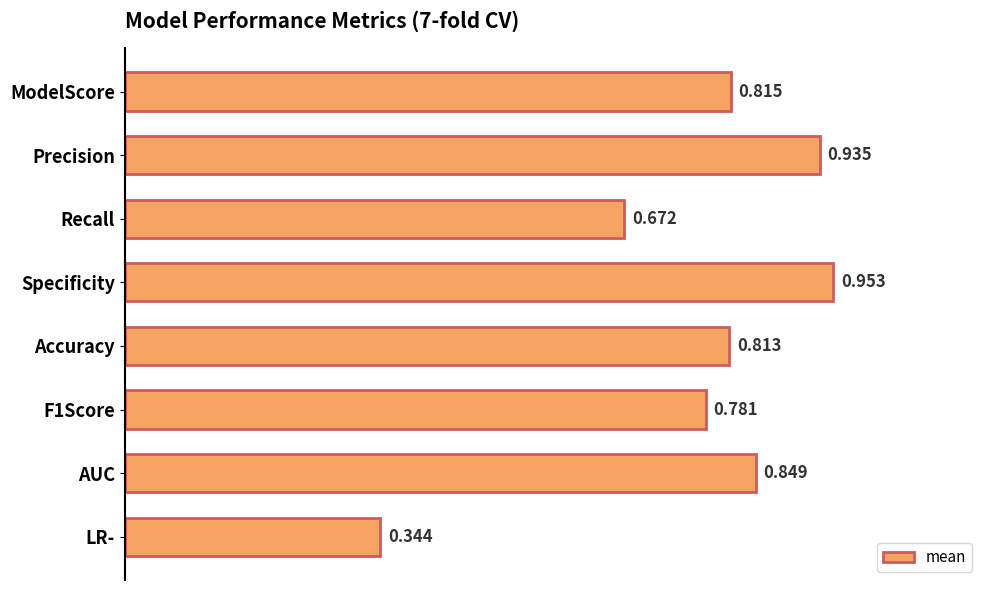

What is the label of the 8th bar from the bottom?

ModelScore